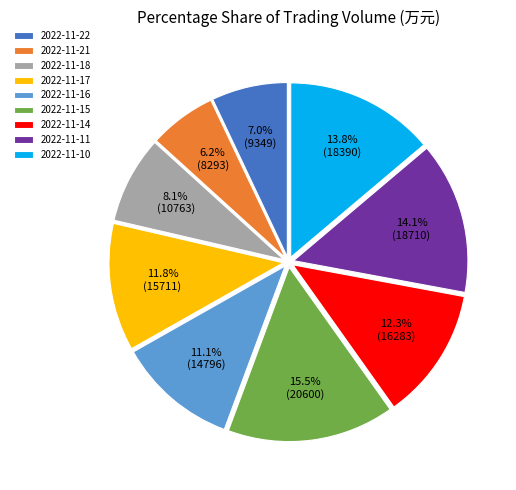

What portion of the pie excludes 2022-11-21?

93.8%